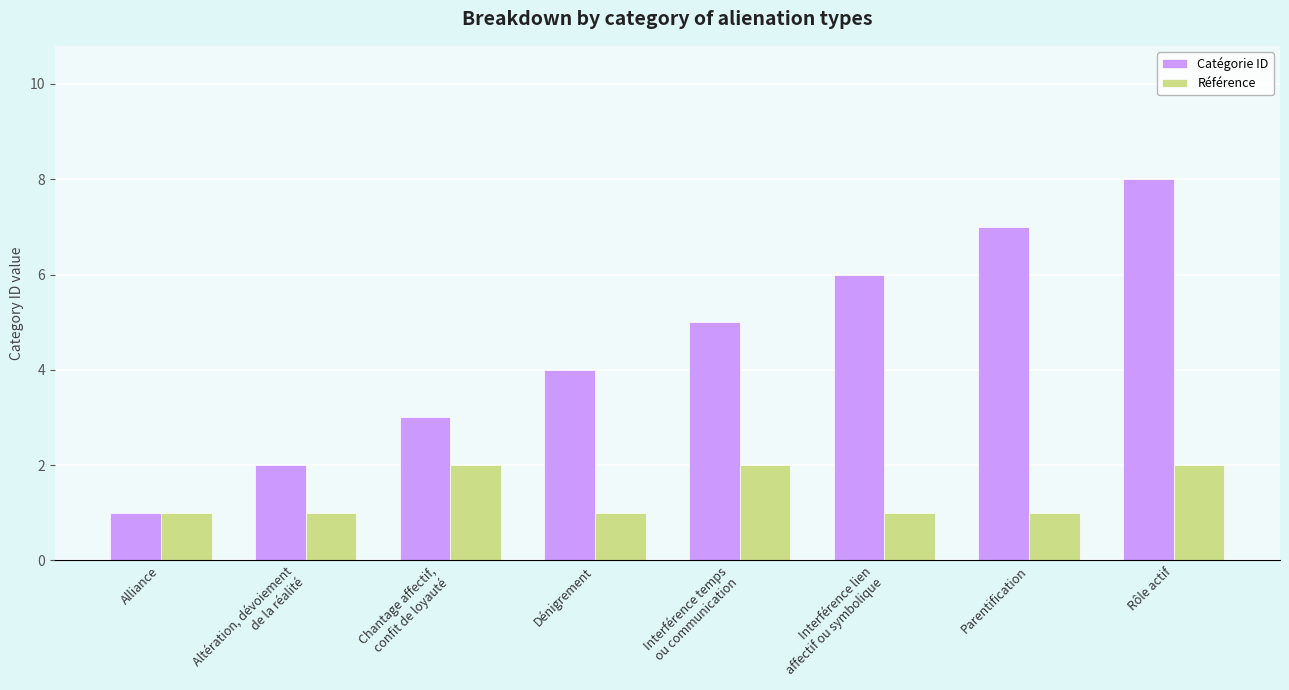

How many Catégorie ID values are between 3 and 7?

5